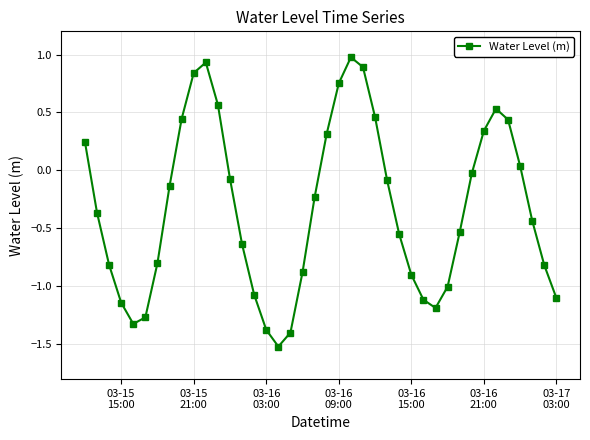

How many negative values are there?

26